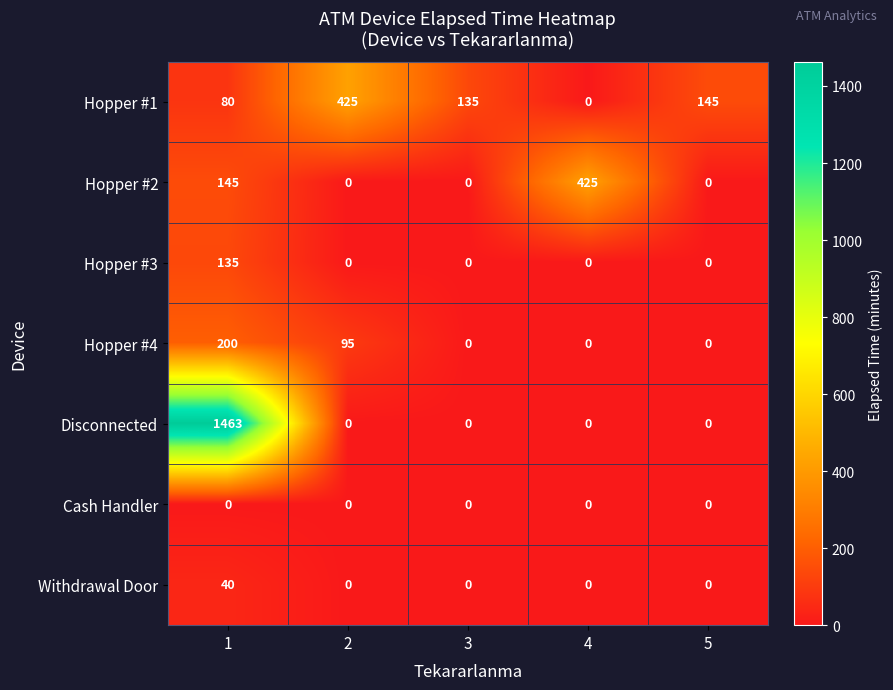

Which series has the widest spread of values?

Disconnected